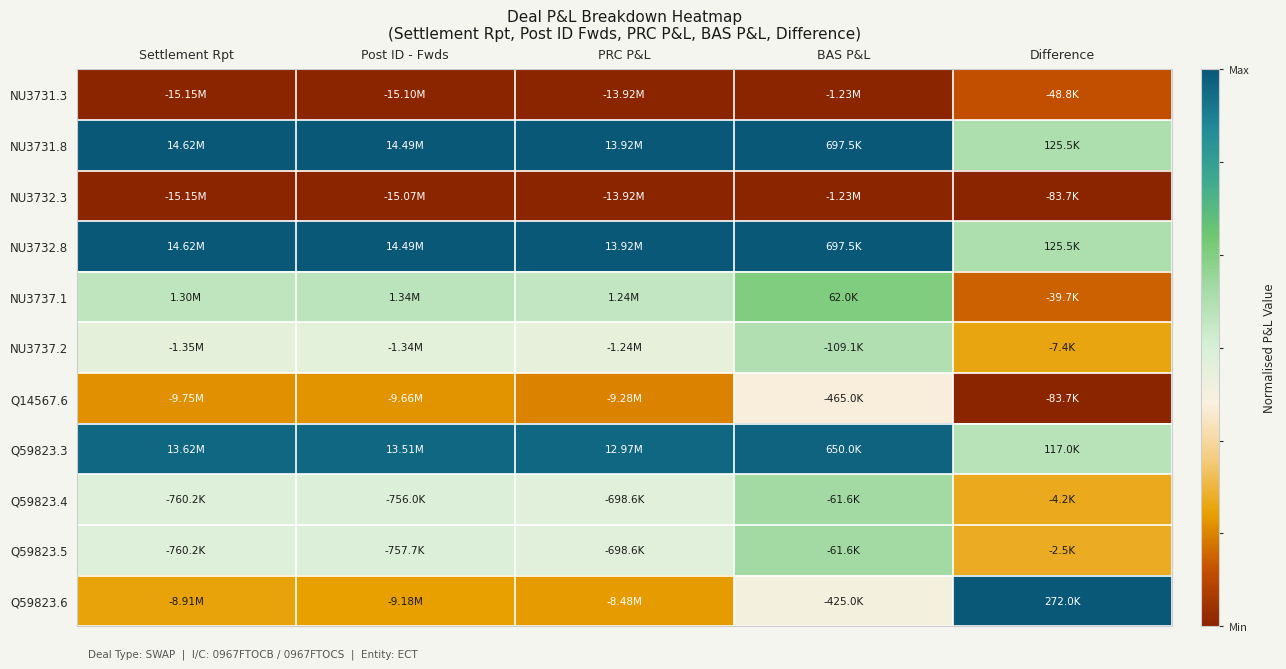

At which category is the sum across all series the highest?

BAS P&L